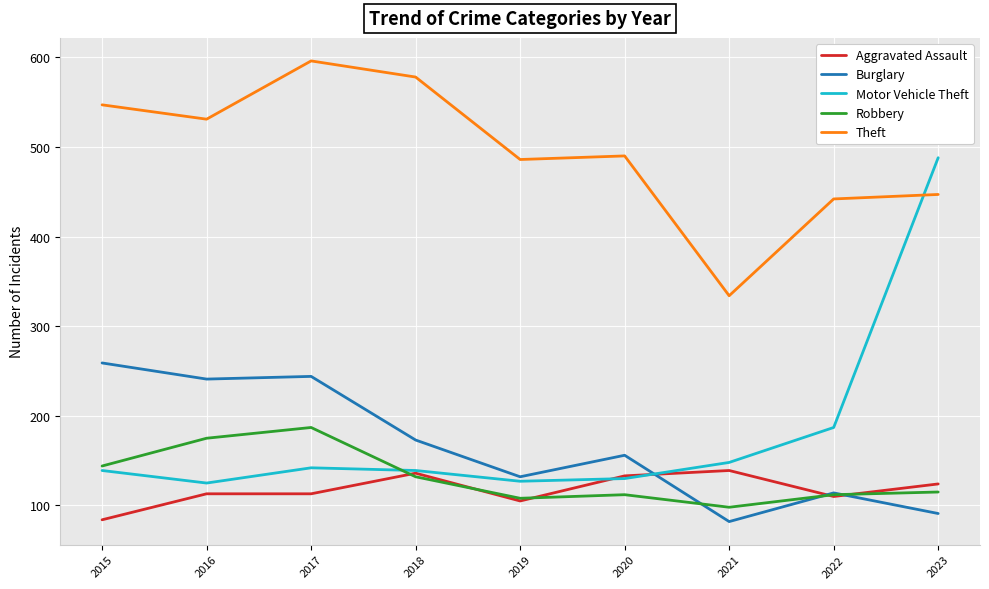

Is the value of Motor Vehicle Theft at 2017 greater than the value of Burglary at 2018?

No